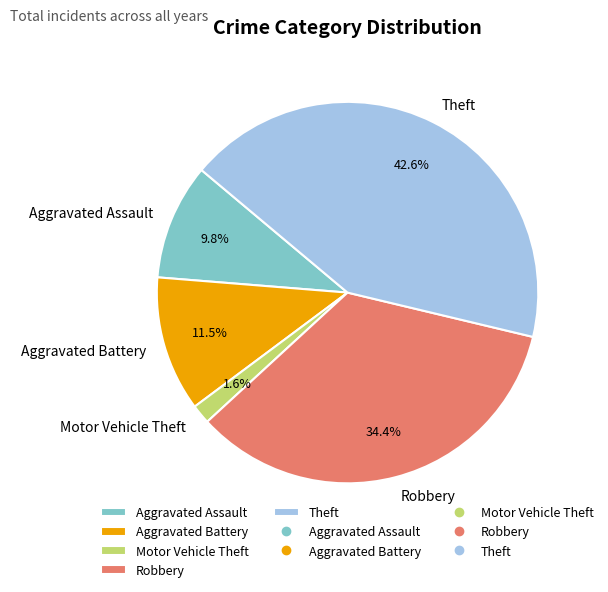

How many segments does this pie chart have?

5